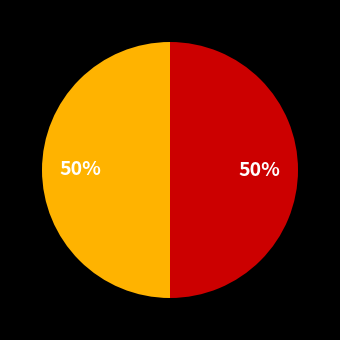

To the nearest percent, what is the average slice percentage?

50%